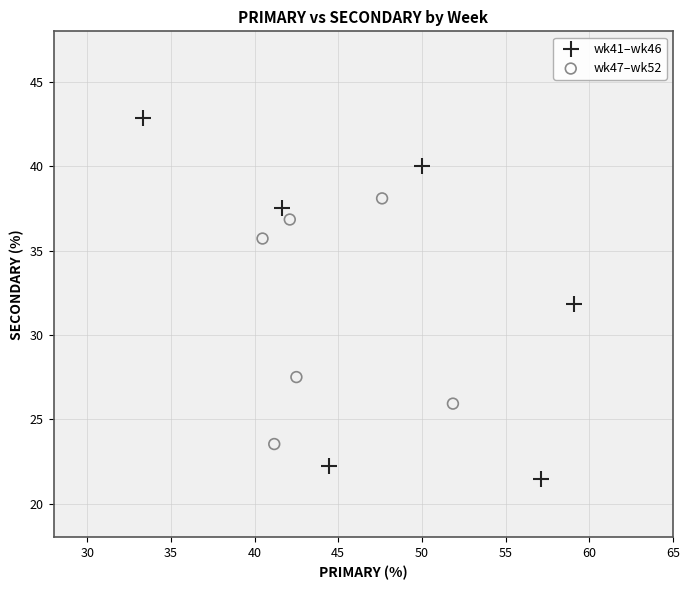

Which series has the widest spread of Y values?

wk41–wk46